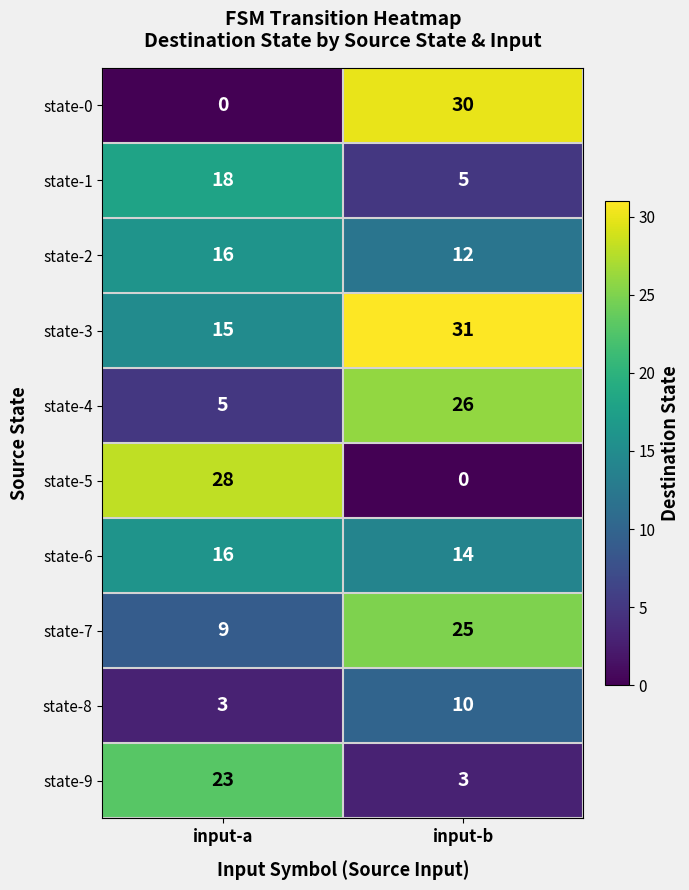

At which category does the chart reach its peak across all series?

input-b